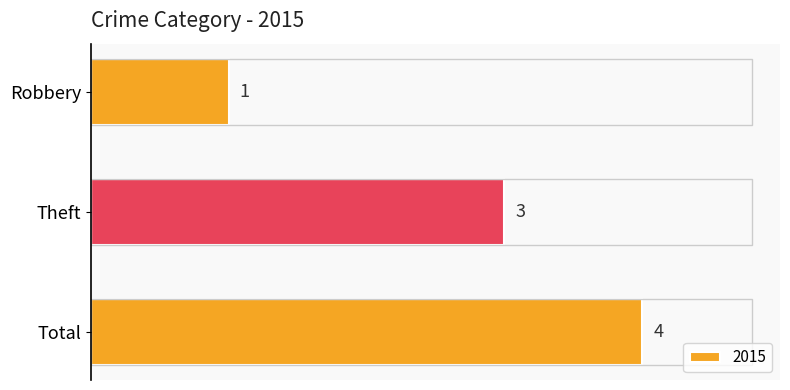

List the labels in order of value, largest first.

Total, Theft, Robbery